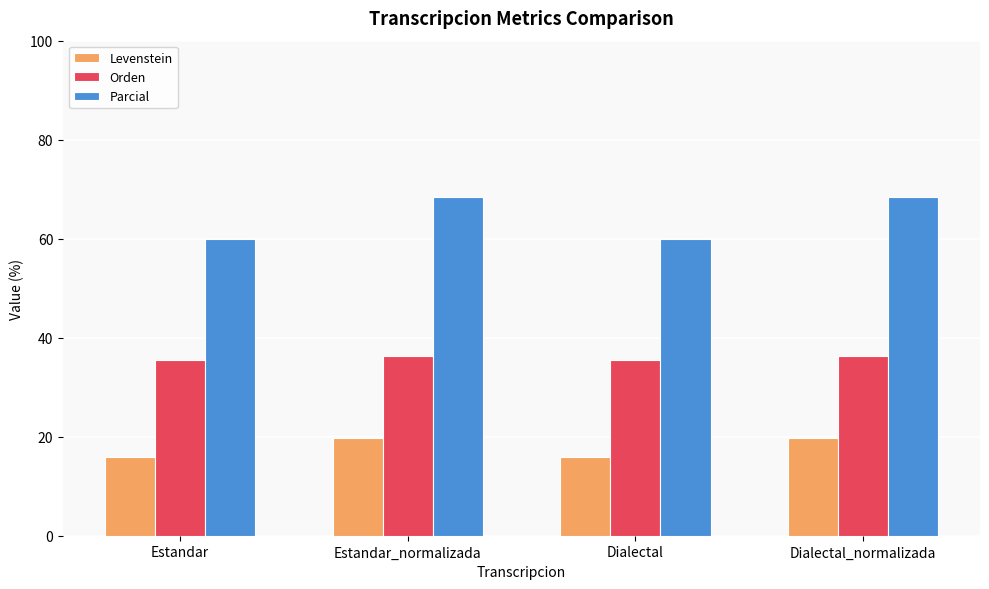

How many values in the Levenstein series exceed 19?

2